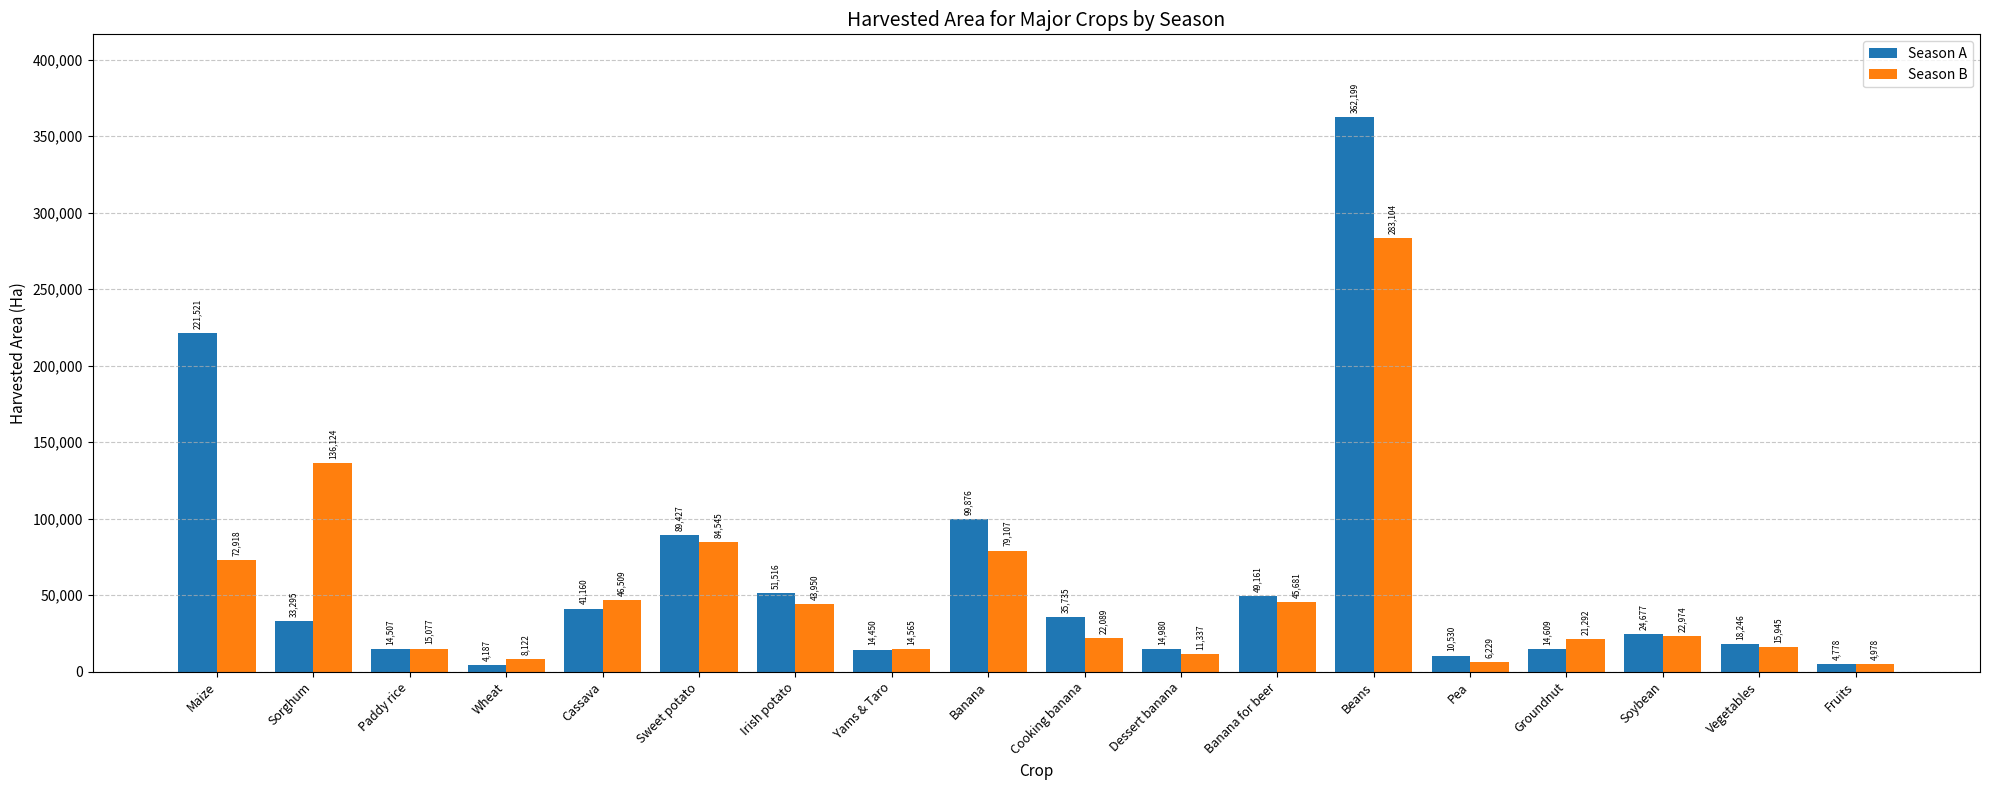

What is the value of the Season A bar at the 18th from the left?

4778